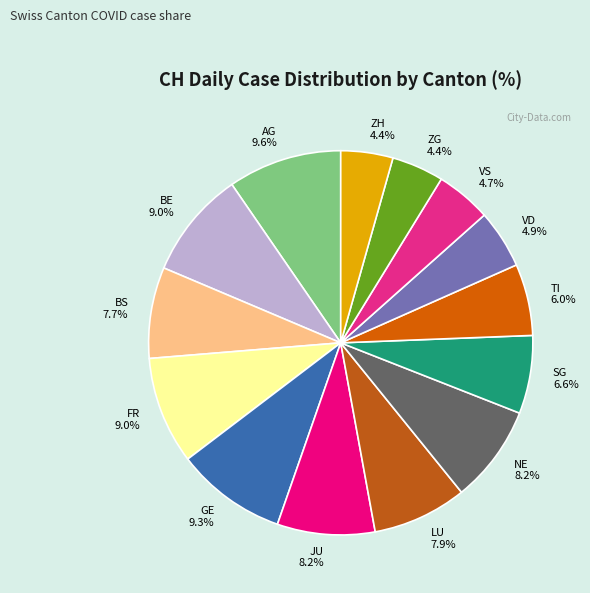

Between GE and LU, which is larger?

GE